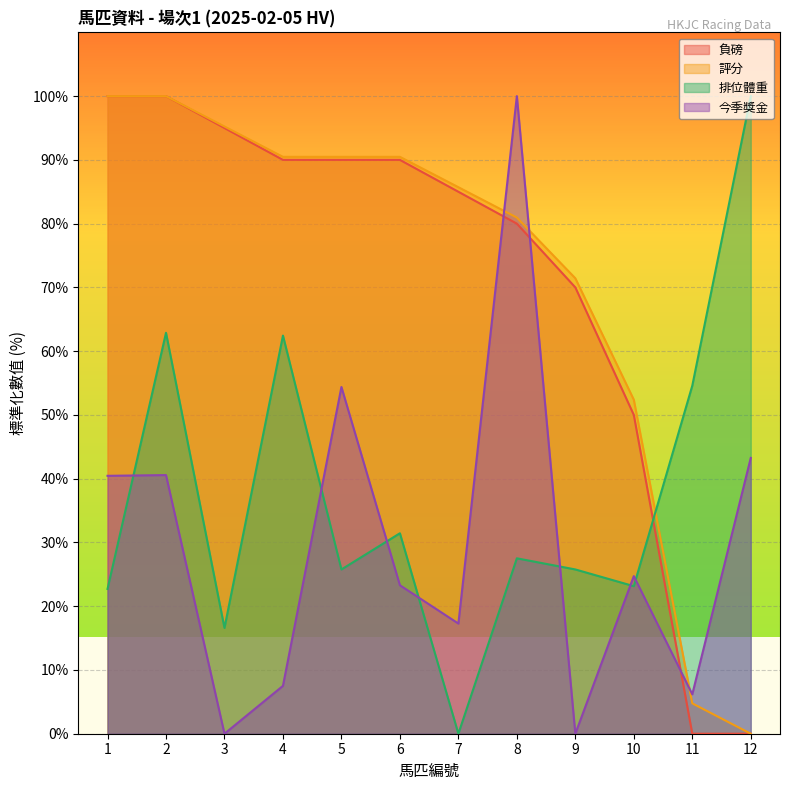

Between 6 and 9, which series saw the biggest shift?

今季獎金